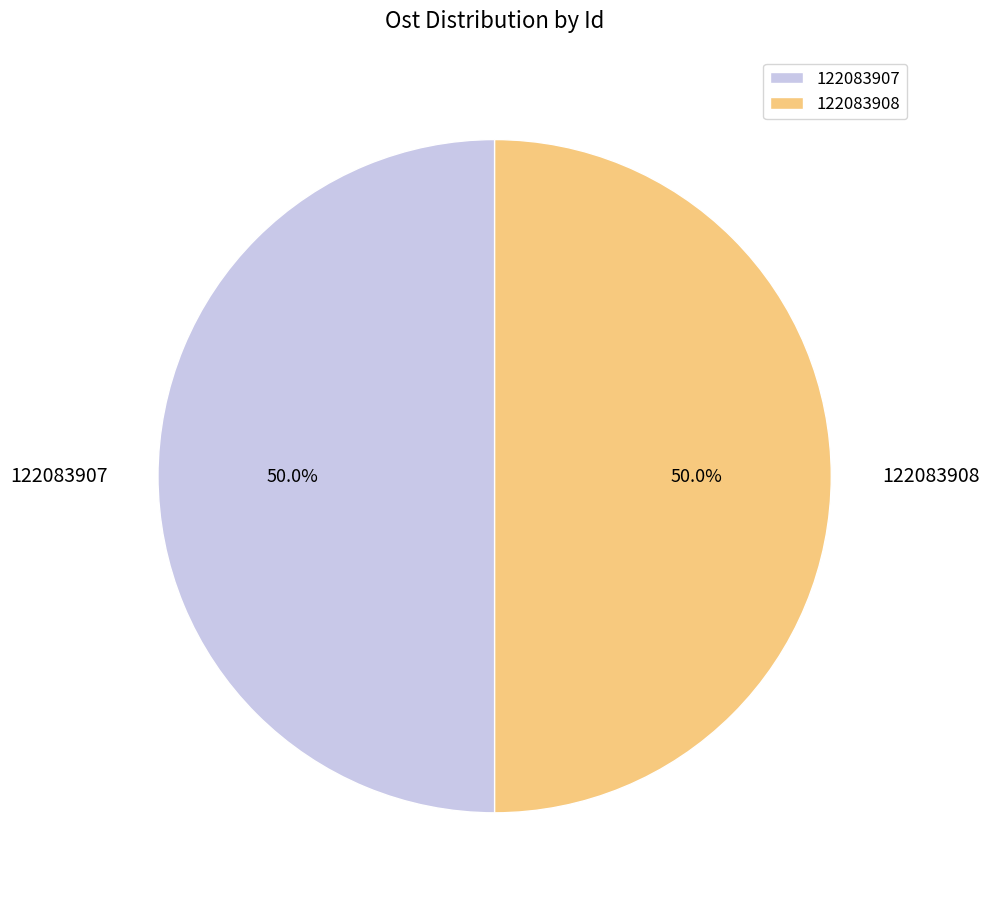

How many slices are in this pie chart?

2